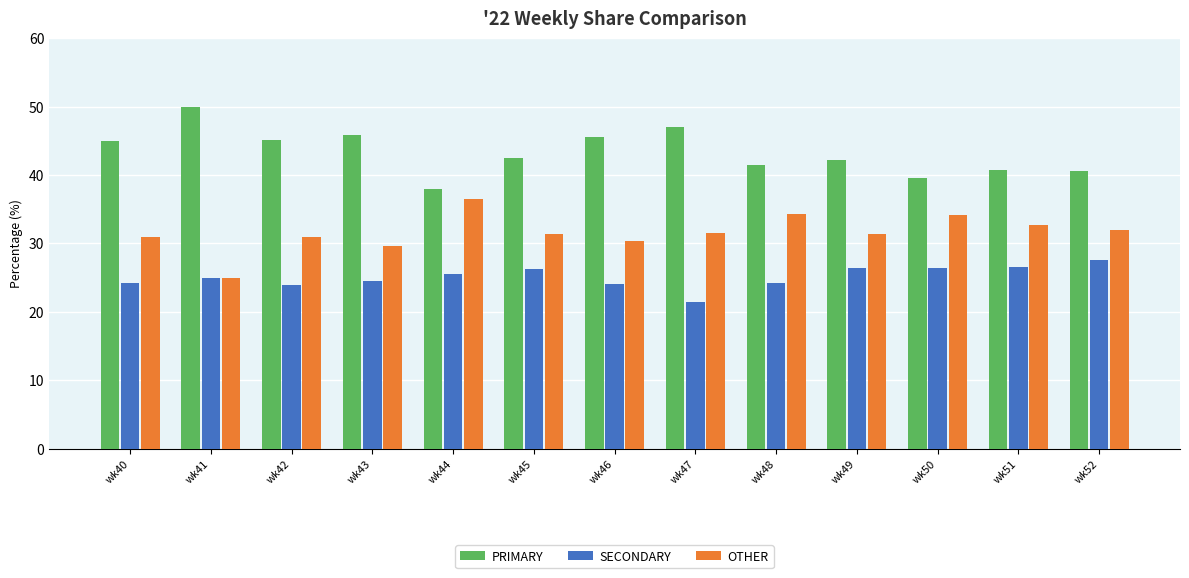

Which label corresponds to the largest value in the chart?

wk41